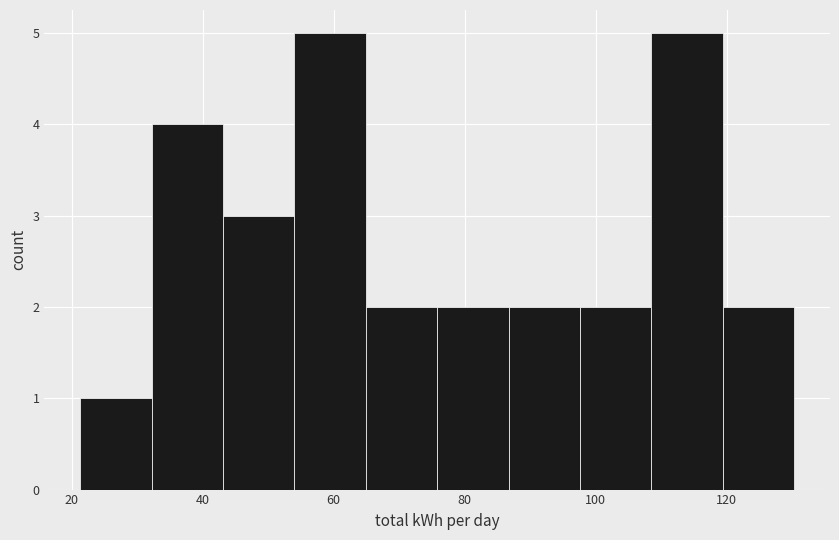

Reading left to right, list every bar in this chart as the range it spans on the x-axis followed by its height. Neither the bar edges nor the heights are printed on the chart, so give them approximately, as read against the axes.

22 to 32: 1
32 to 44: 4
44 to 54: 3
54 to 64: 5
64 to 76: 2
76 to 86: 2
86 to 98: 2
98 to 108: 2
108 to 120: 5
120 to 130: 2